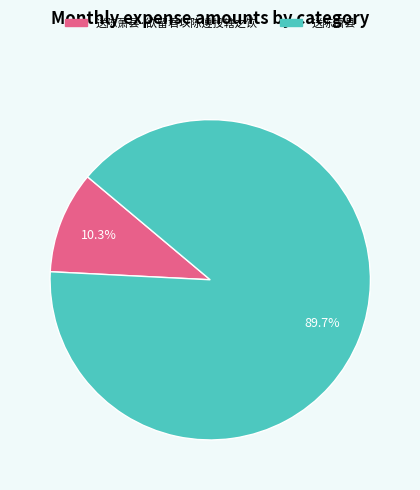

Rank the categories by value from highest to lowest.

送陈萧县, 送陈萧县·欲留君以陈遵投辖之饮